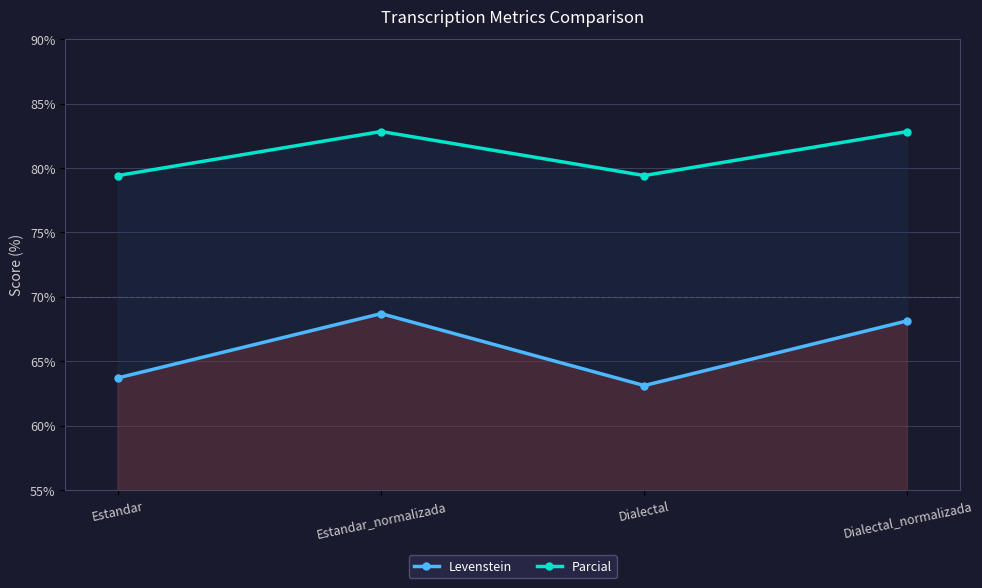

The value of Levenstein at Estandar_normalizada is 117.5. True or false?

False